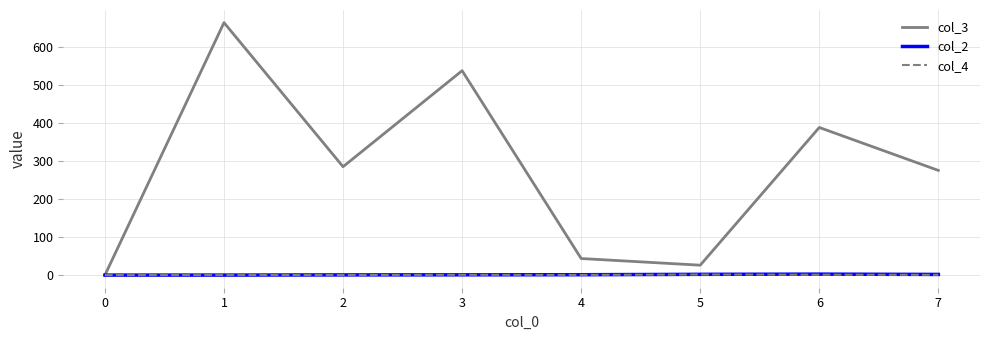

Which series has the largest range (max minus min)?

col_3